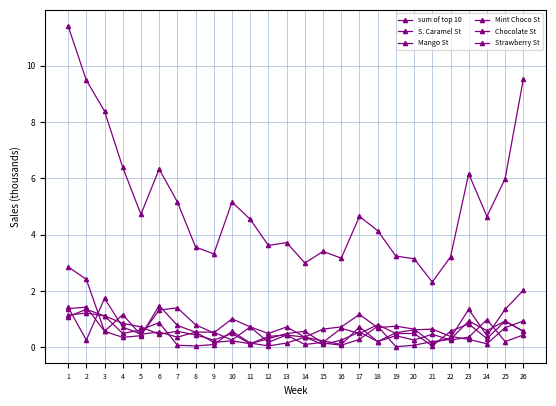

Where is sum of top 10 nearest to the value 6?

25